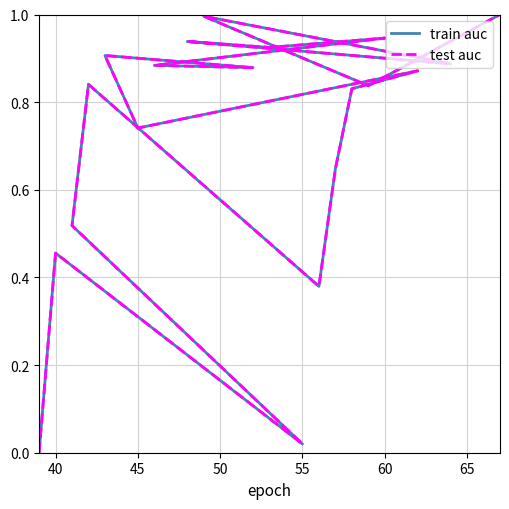

Between which two adjacent categories do train auc and test auc first intersect?

45 and 50